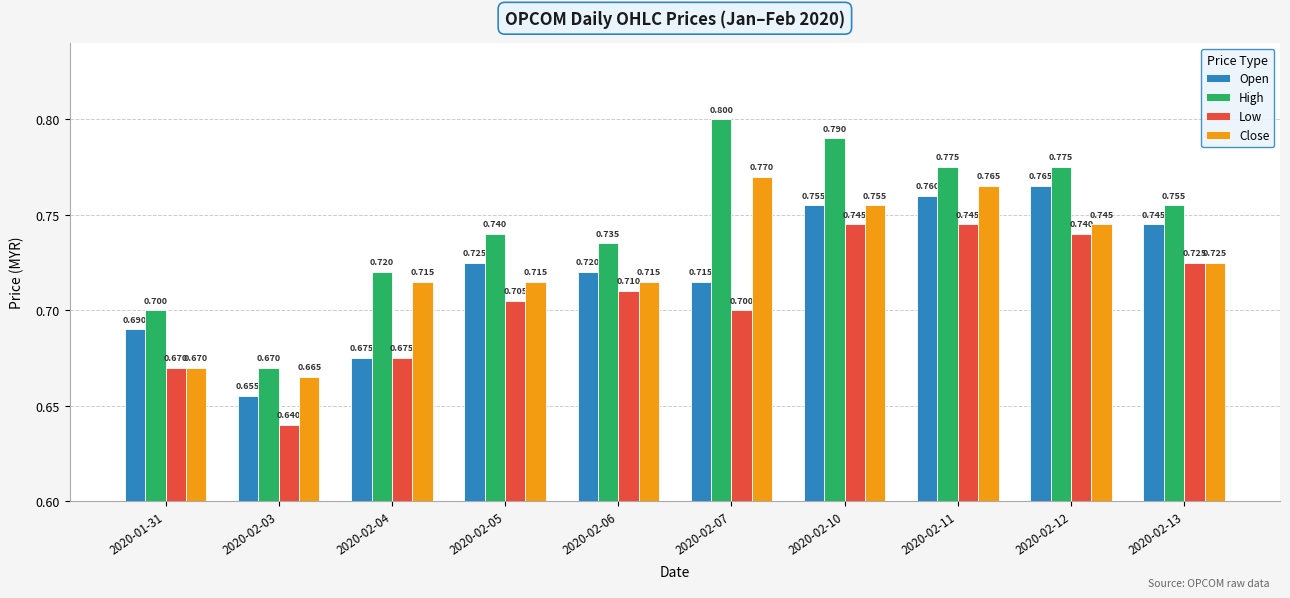

Between 2020-02-11 and 2020-02-13, which series saw the biggest shift?

Close